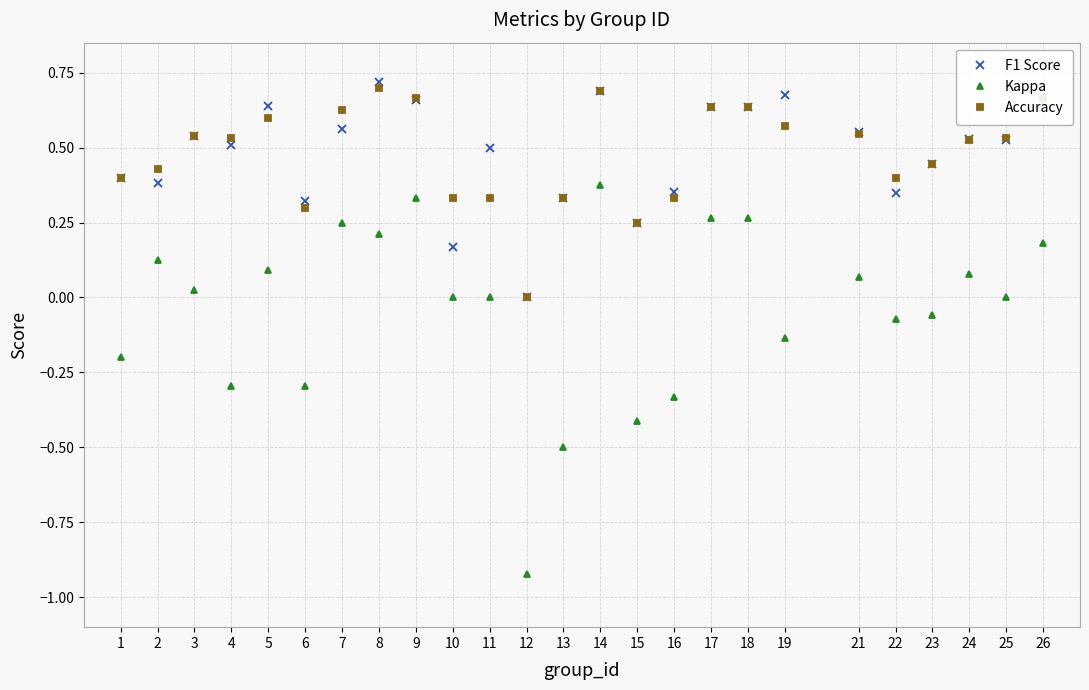

What is the sum of the Accuracy values at 16 and 7?

1.0